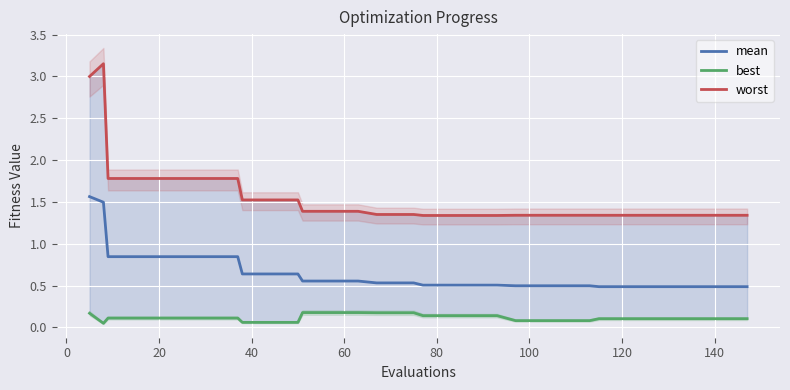

What is the lowest value of the mean series?

0.5